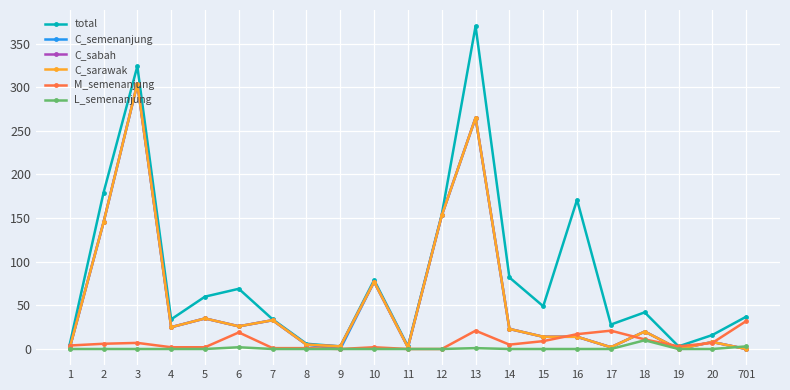

At which category does the chart reach its minimum across all series?

9